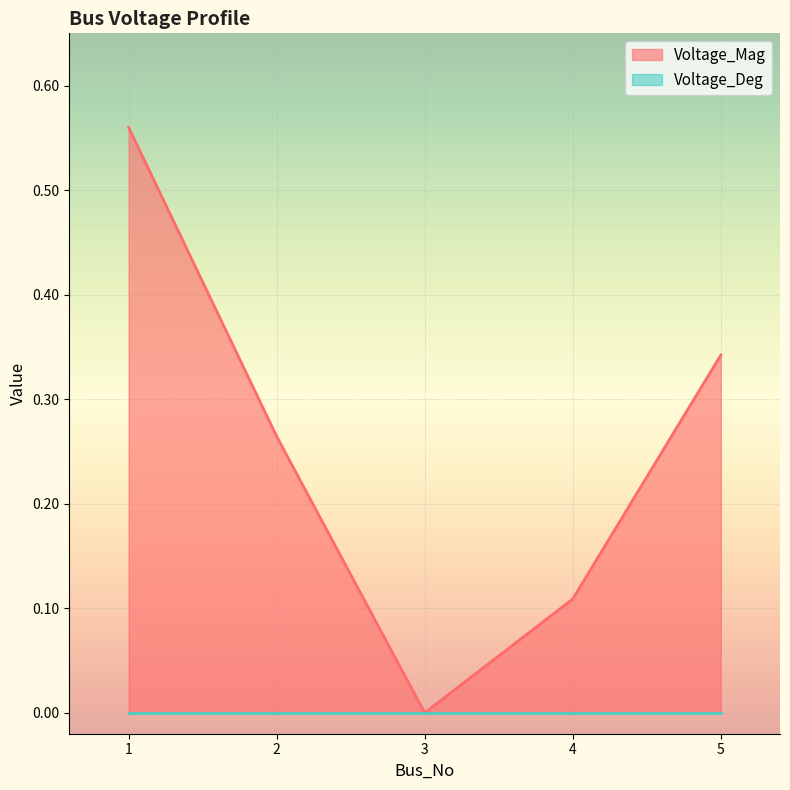

What is the maximum value shown in the chart?

0.6